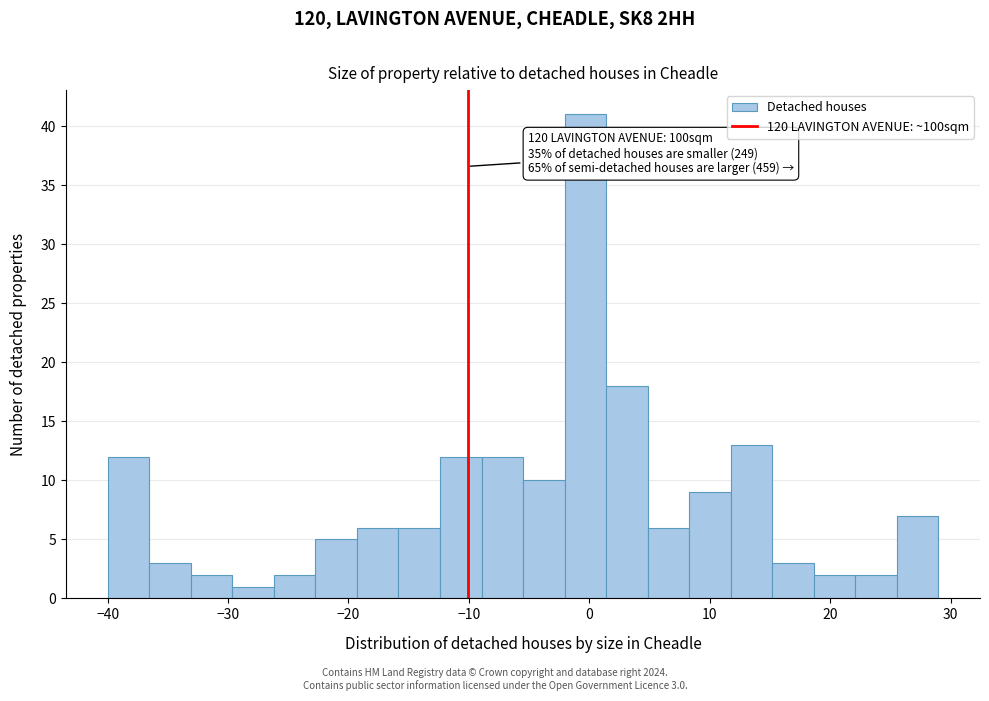

Read against the x-axis, roughly where is the centre of the tallest bar?

0